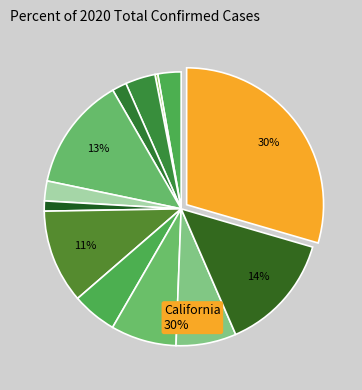

Rank the categories by value from lowest to highest.

Alaska, Connecticut, Arkansas, Colorado, Alabama, Arizona, Georgia, New York, Illinois, Florida, California, Texas, Other